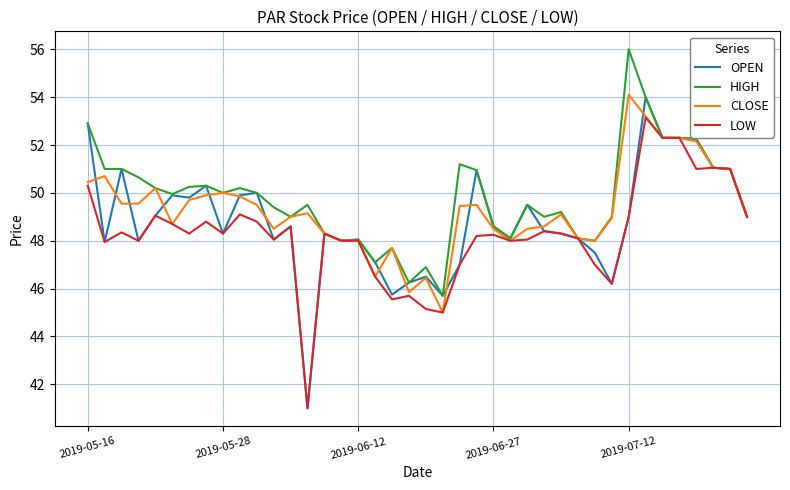

List the series in order of their overall mean, lowest first.

LOW, OPEN, CLOSE, HIGH